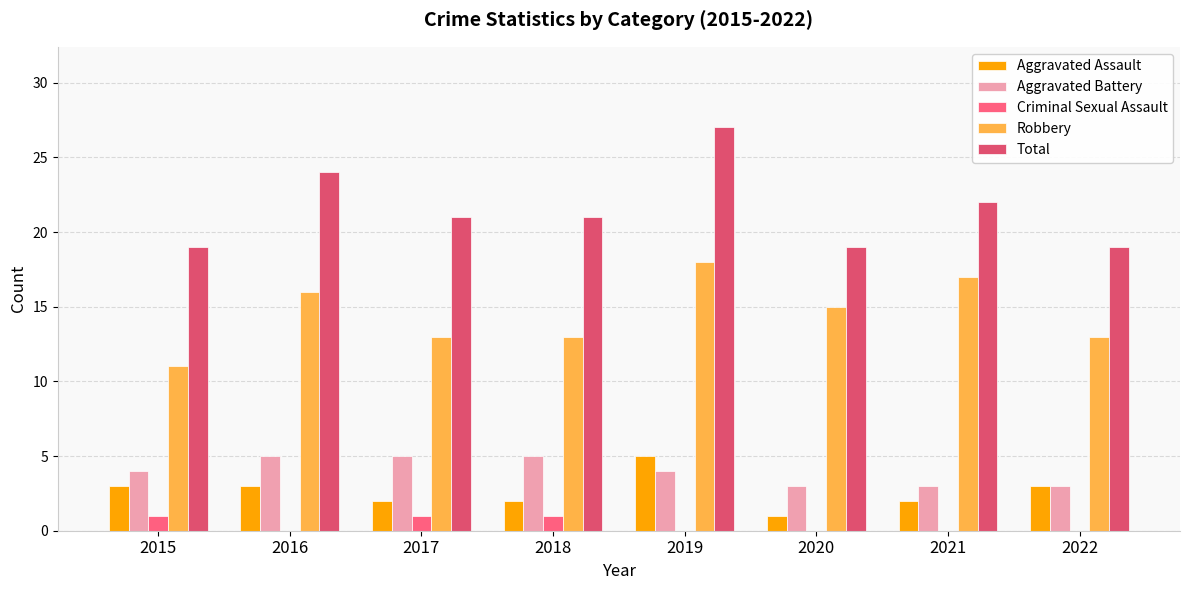

How many groups of bars are there?

8